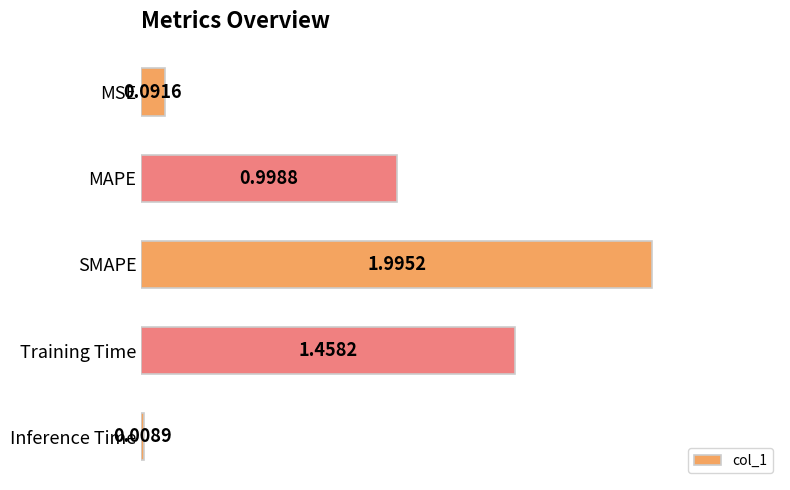

Rank the categories by value from highest to lowest.

SMAPE, Training Time, MAPE, MSE, Inference Time